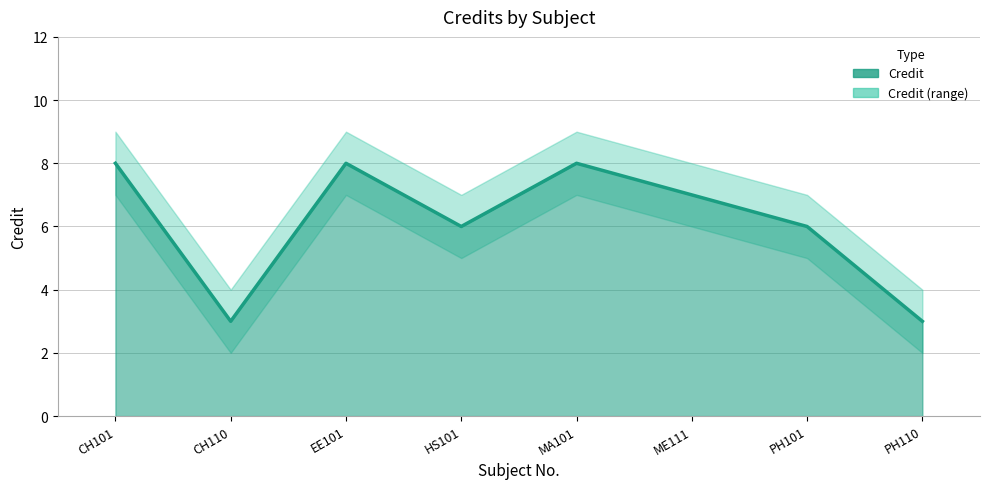

What is the sum of the values at HS101 and CH101?

14